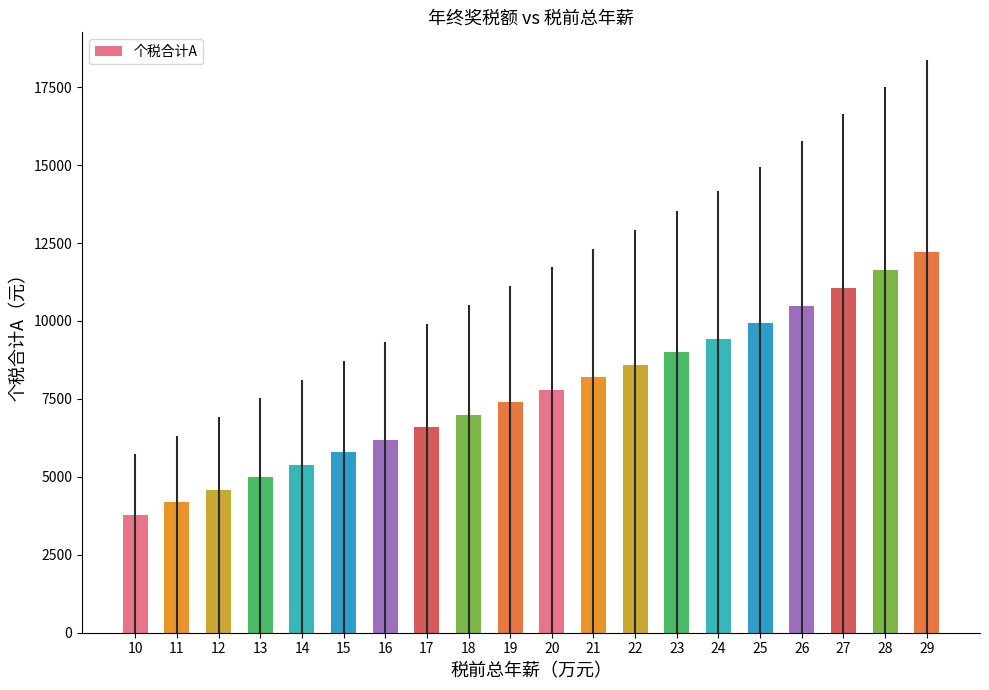

What value does the data have at 18?

6990.0